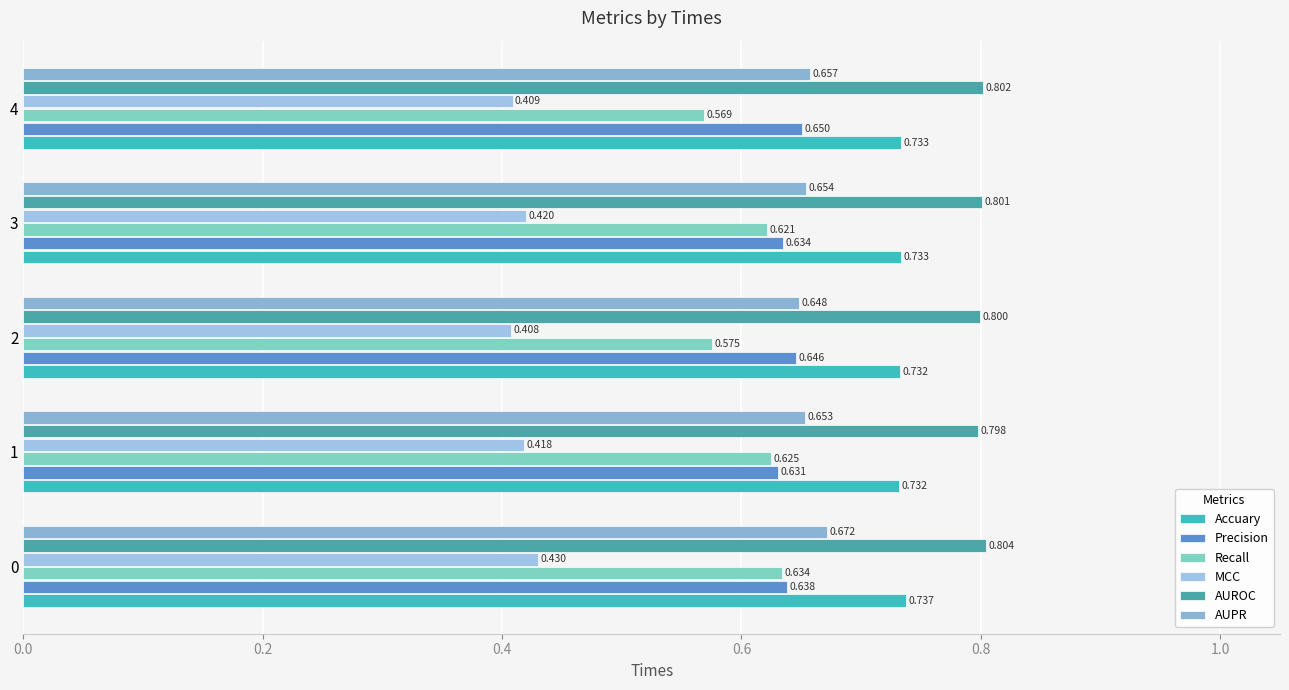

Which series has the largest range (max minus min)?

Recall